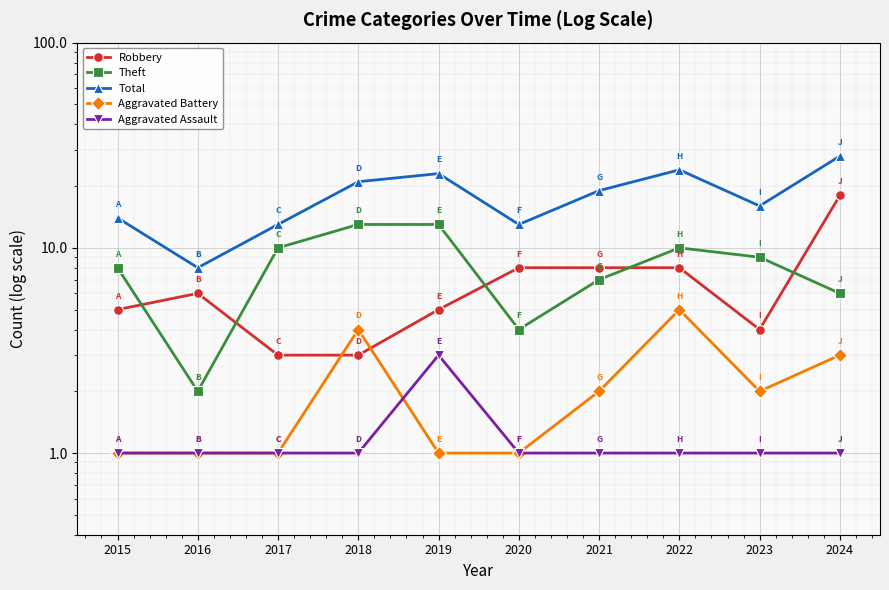

Rank the series by their maximum value, from lowest to highest.

Aggravated Assault, Aggravated Battery, Theft, Robbery, Total